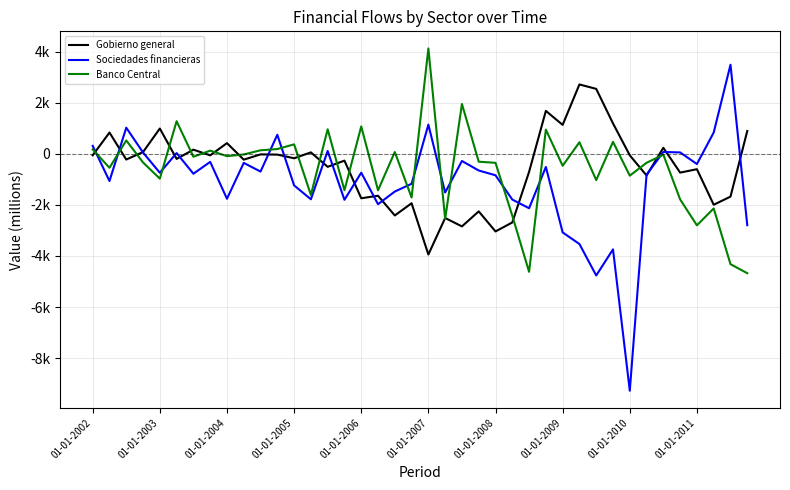

What is the sum of all Sociedades financieras values?

-44232